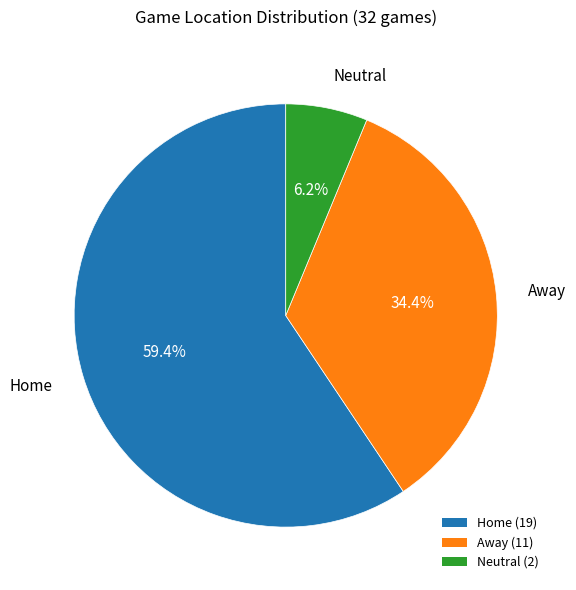

The Neutral slice represents 6% of the pie. True or false?

True